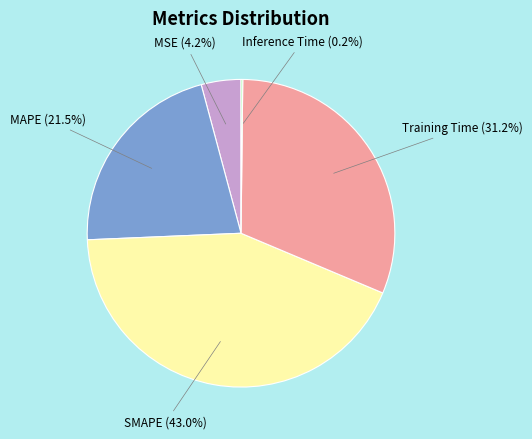

Does any single category account for the majority?

No